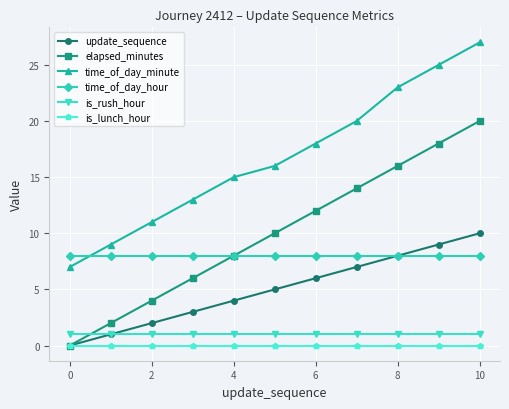

What is the greatest value displayed?

27